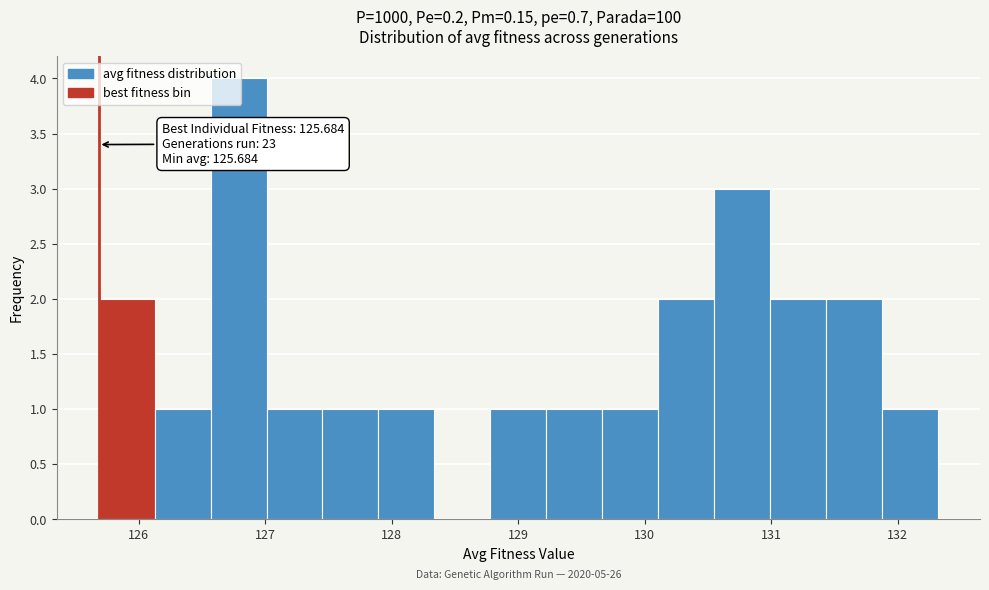

Which range on the x-axis has the tallest bar?

126.6 to 127.0